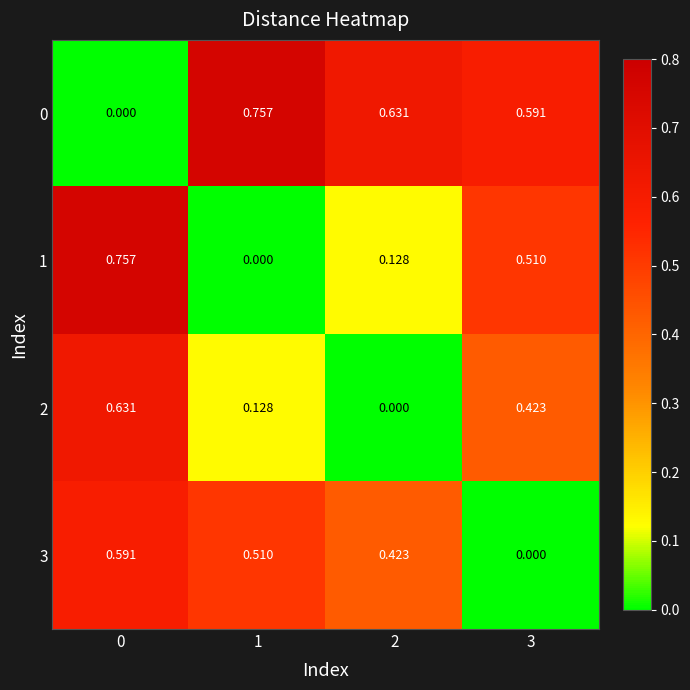

List the series in order of their overall mean, highest first.

0, 3, 1, 2